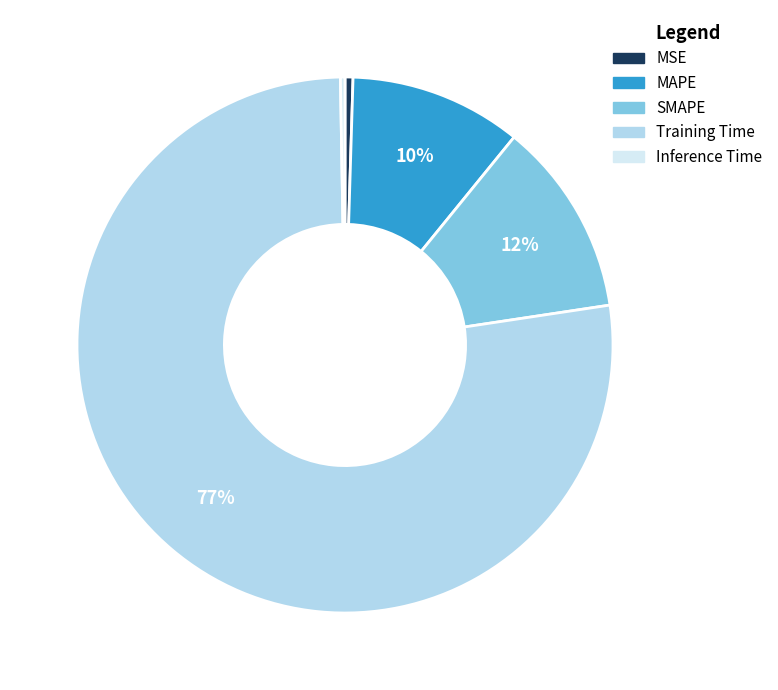

Which category has the biggest portion of the pie?

Training Time